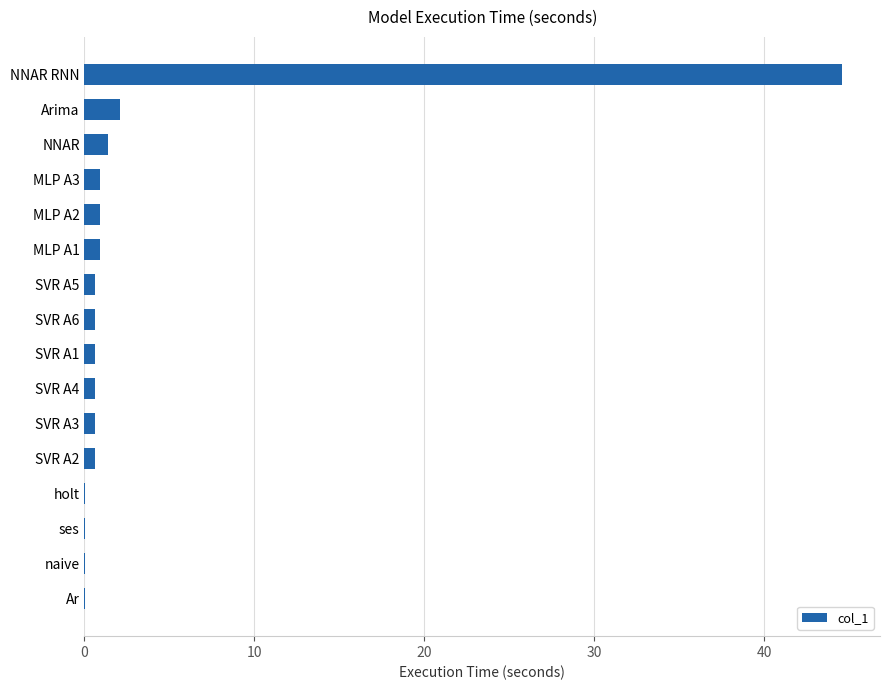

What is the sum of all values?

54.5